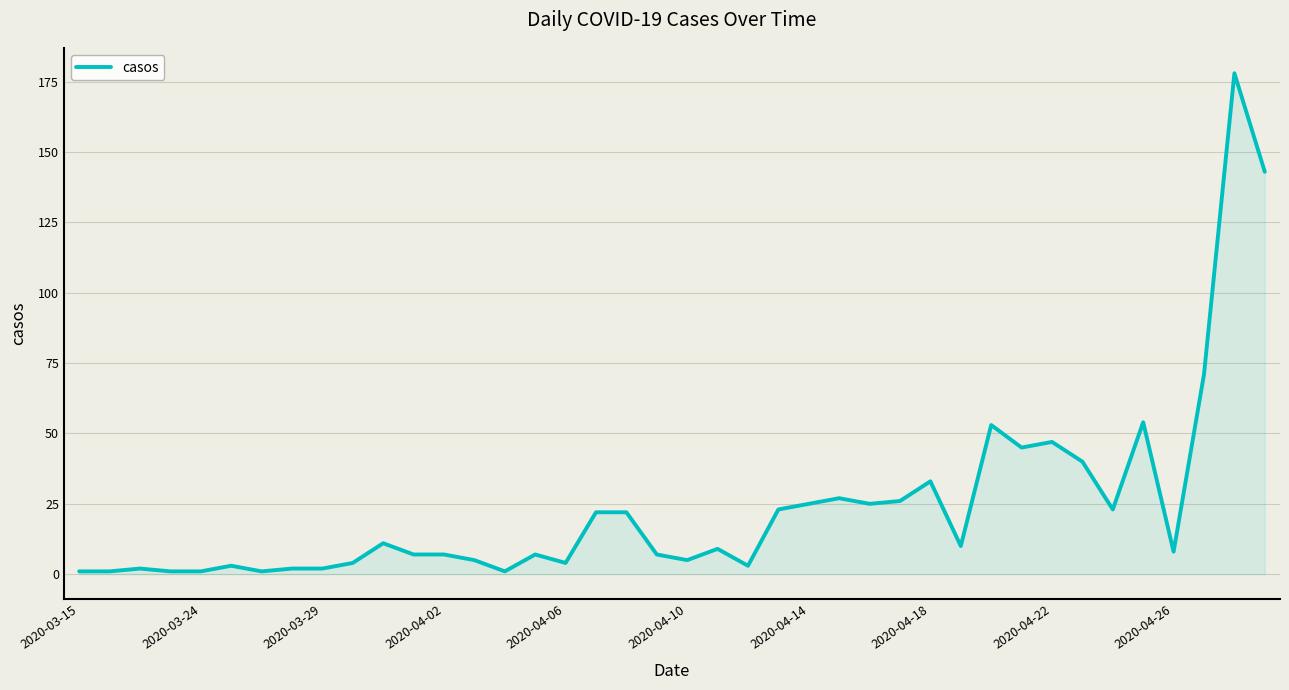

What is the difference between the maximum and minimum values?

177